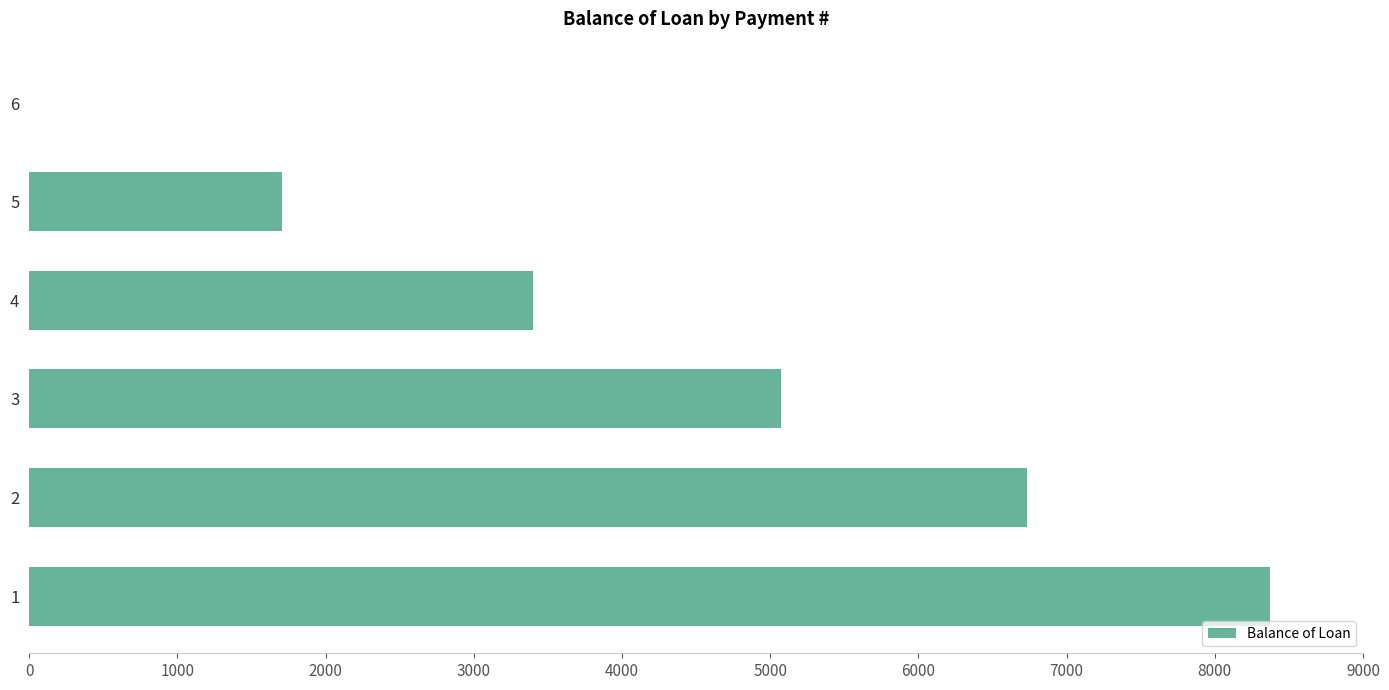

Approximately how many times larger is the value at 2 compared to 1?

0.8